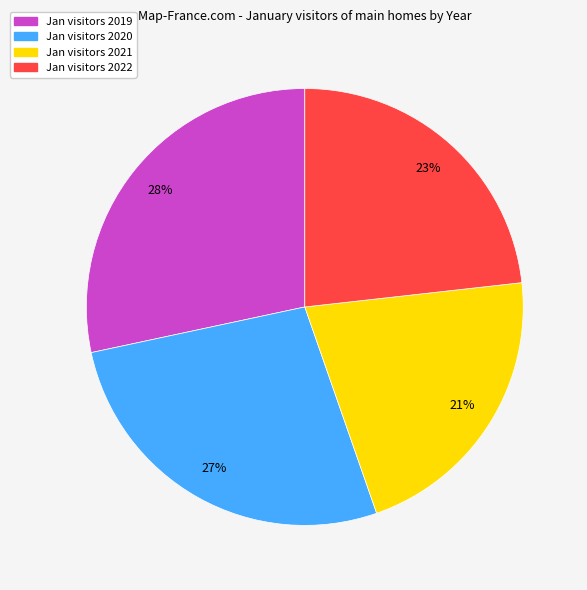

Is there a majority slice in this chart?

No